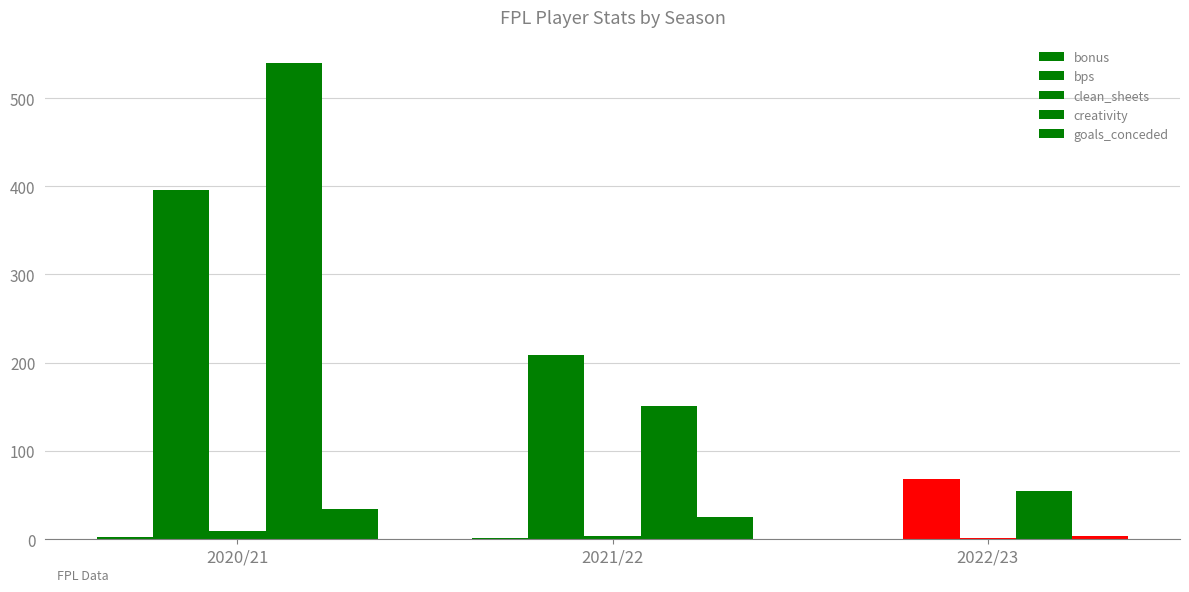

At which label does bps reach its minimum?

2022/23